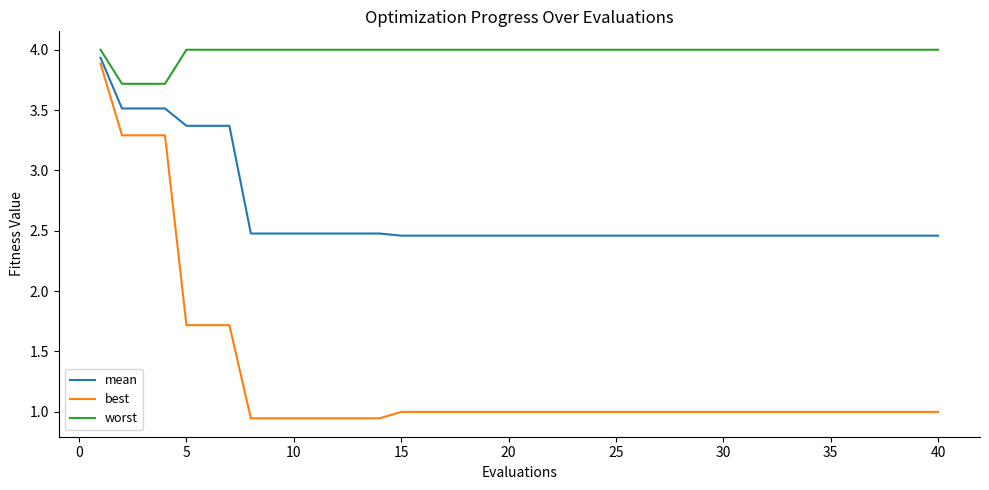

What is the sum of all worst values?

159.2